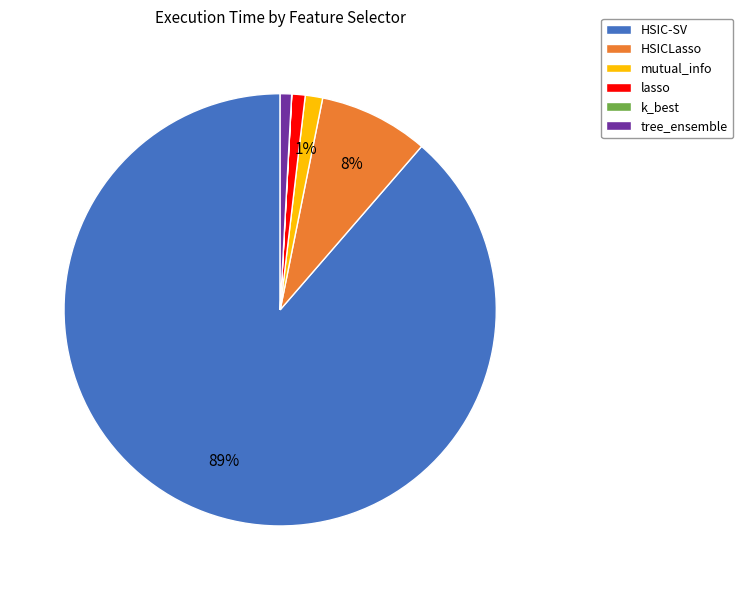

Is it true that lasso is 1% of the pie?

True